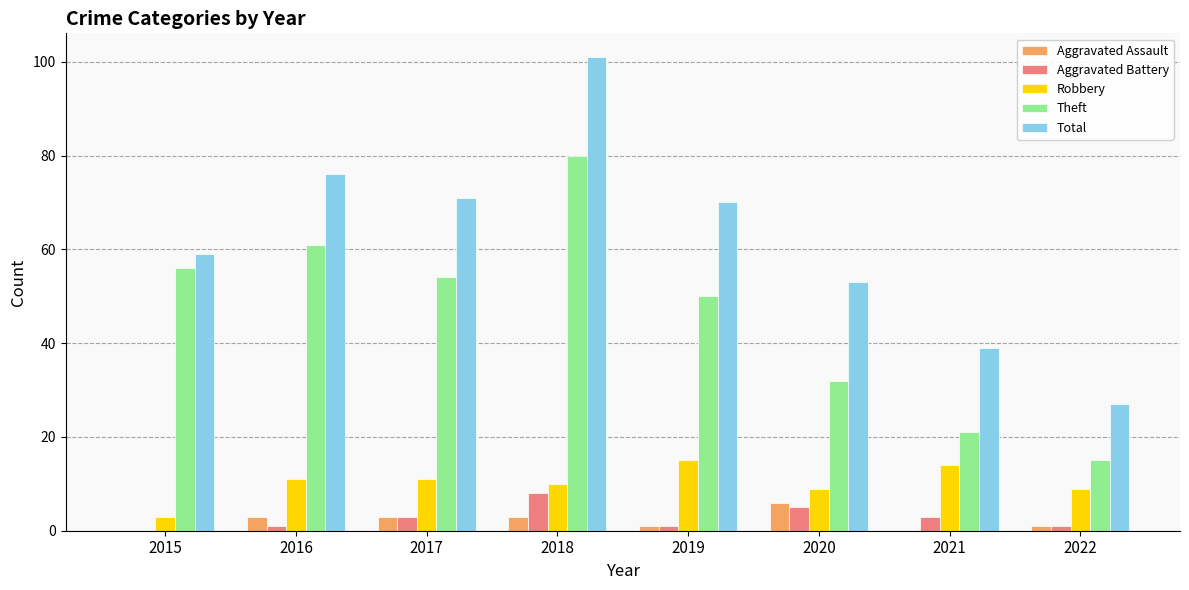

At which category does the chart reach its peak across all series?

2018